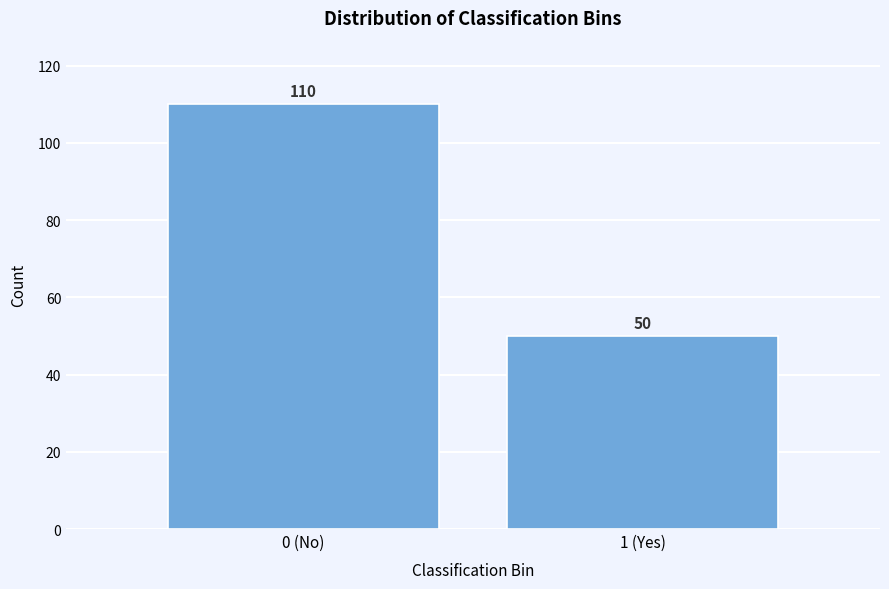

Reading left to right, extract all data points from this chart.

110	50